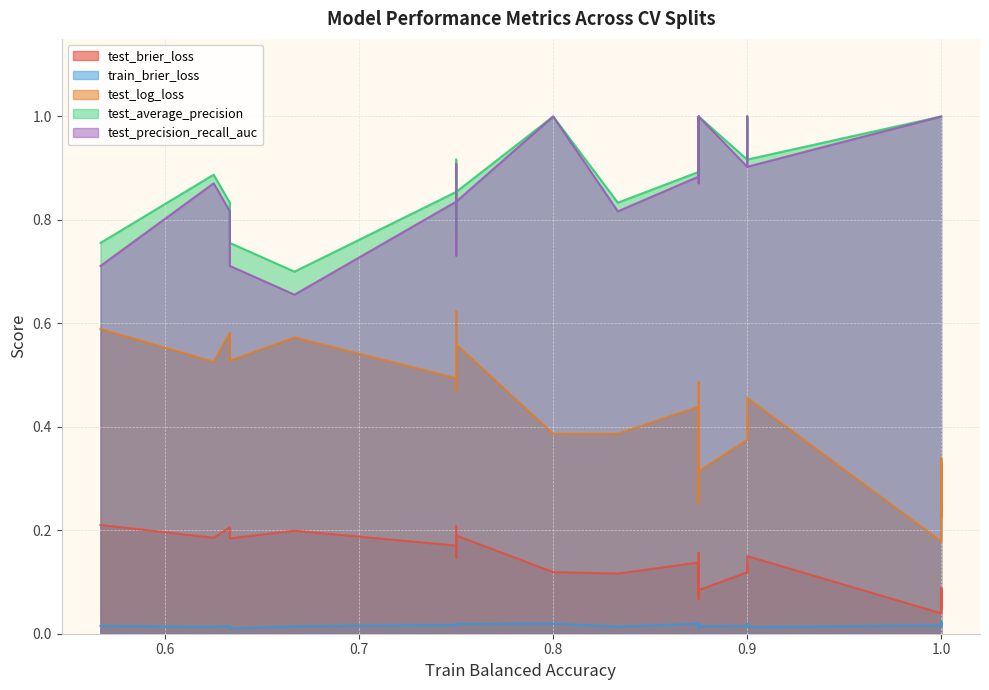

Which series changed the most between 0.75 and 0.75?

test_precision_recall_auc